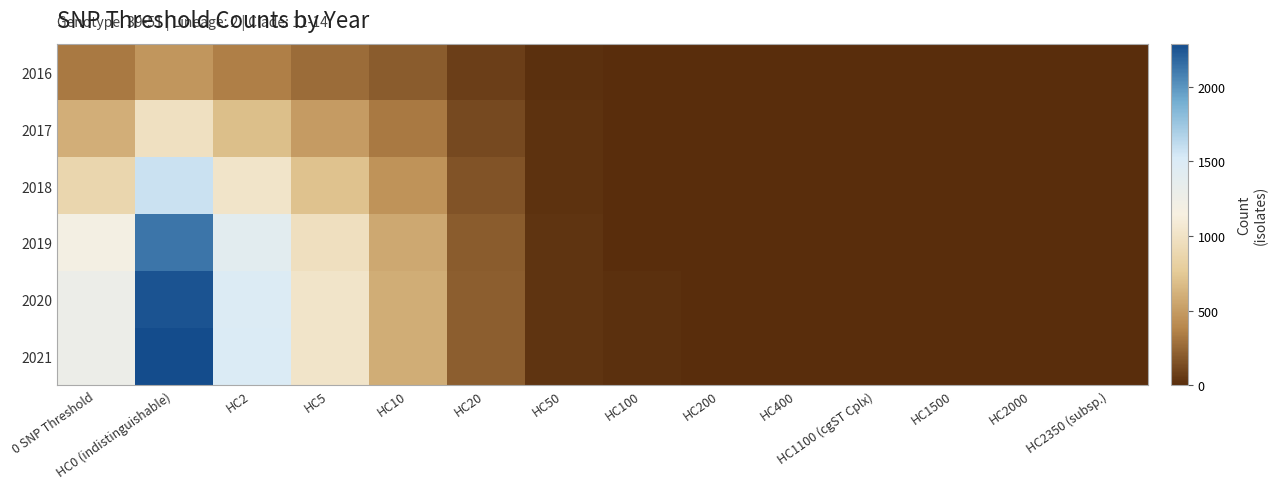

List the series in order of their peak value, highest first.

2021, 2020, 2019, 2018, 2017, 2016